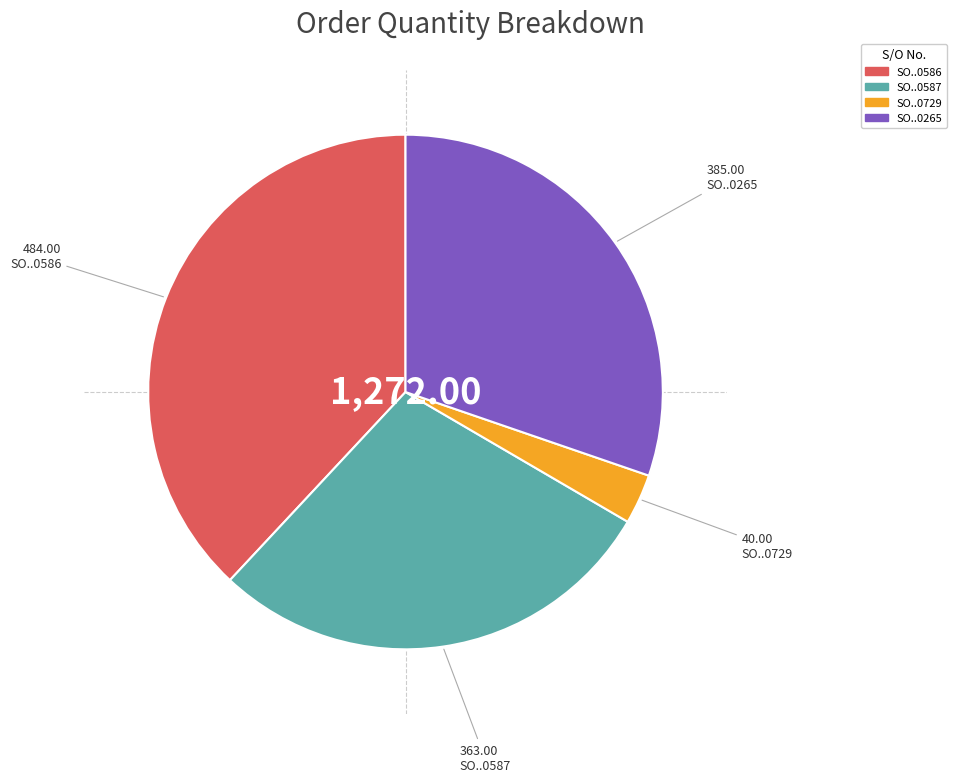

Does any single category account for the majority?

No